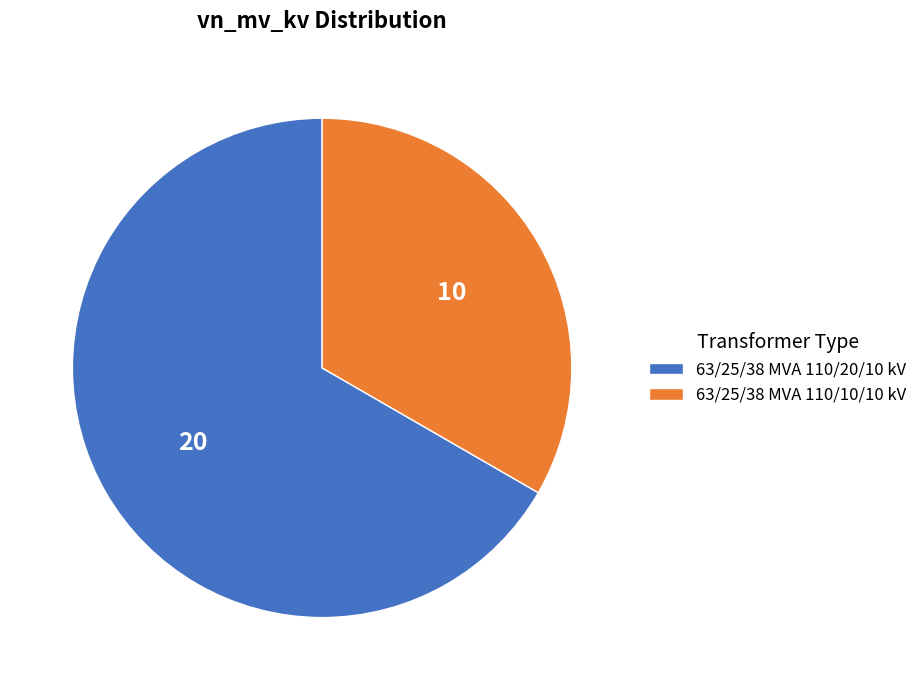

Which slice is the smallest?

63/25/38 MVA 110/10/10 kV